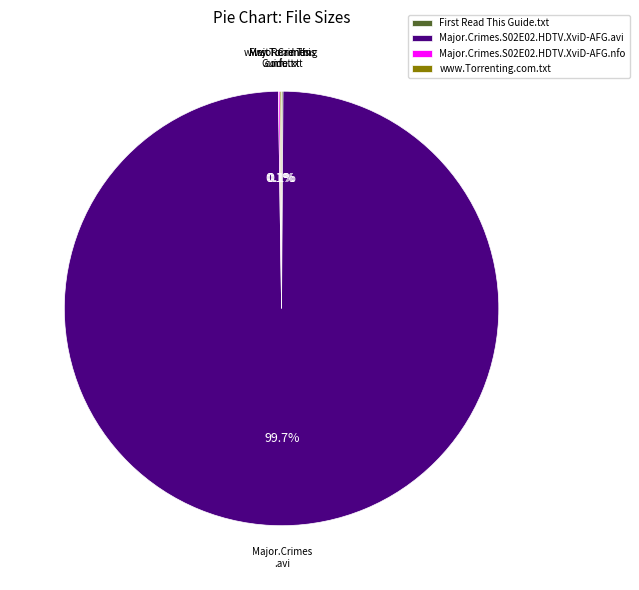

Which slice is the largest?

Major.Crimes.S02E02.HDTV.XviD-AFG.avi